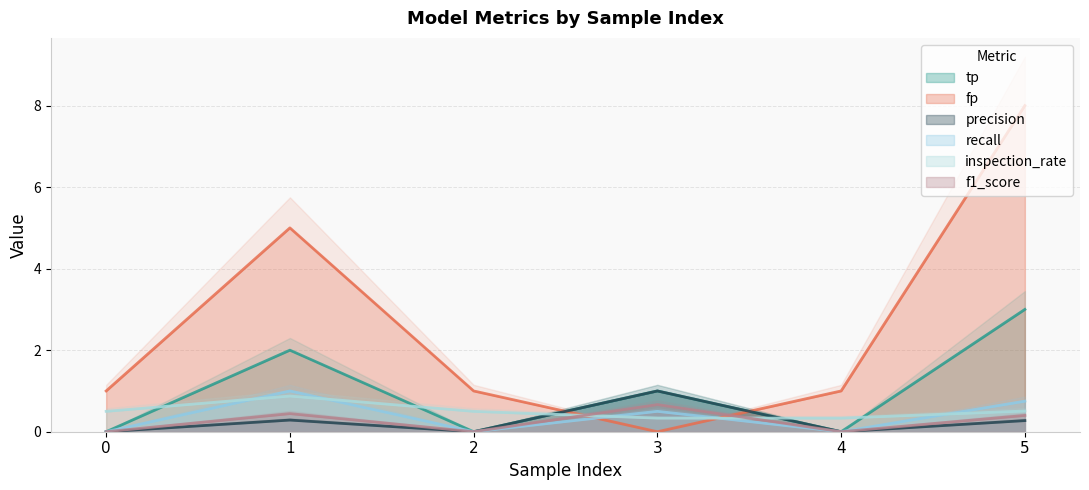

What is the value of the fp point at the 5th from the left?

1.0